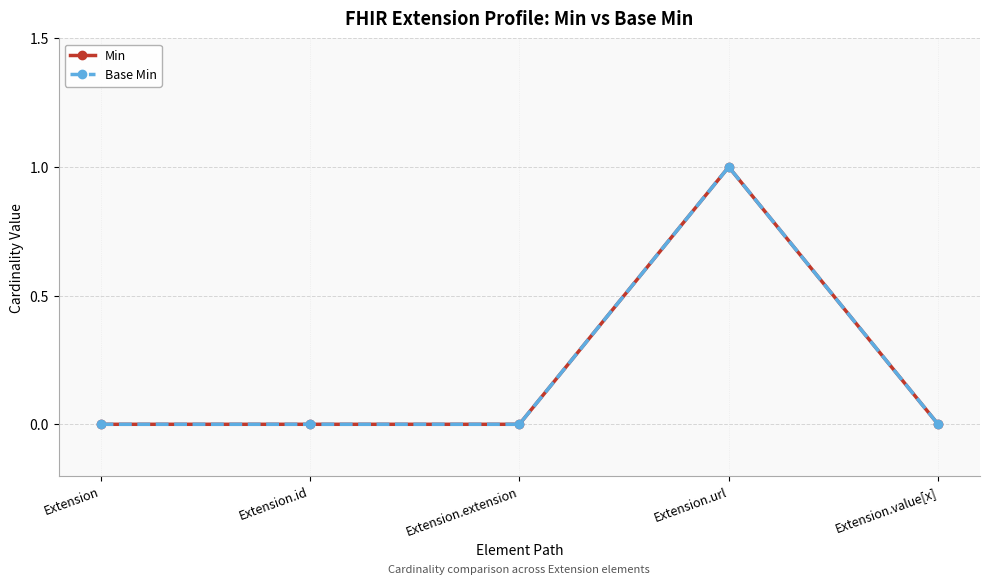

Is it true that Min equals 0 at Extension.extension?

True